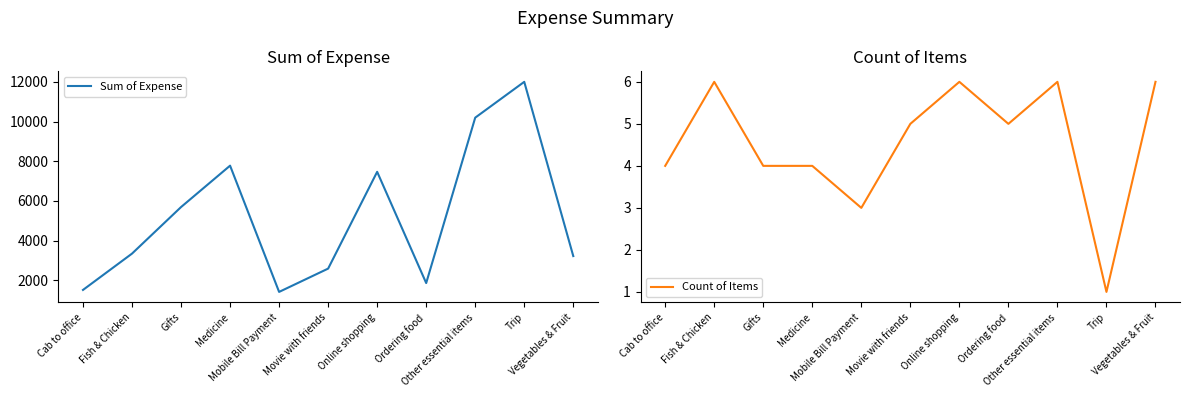

What is the highest value of the Sum of Expense series?

12000.0